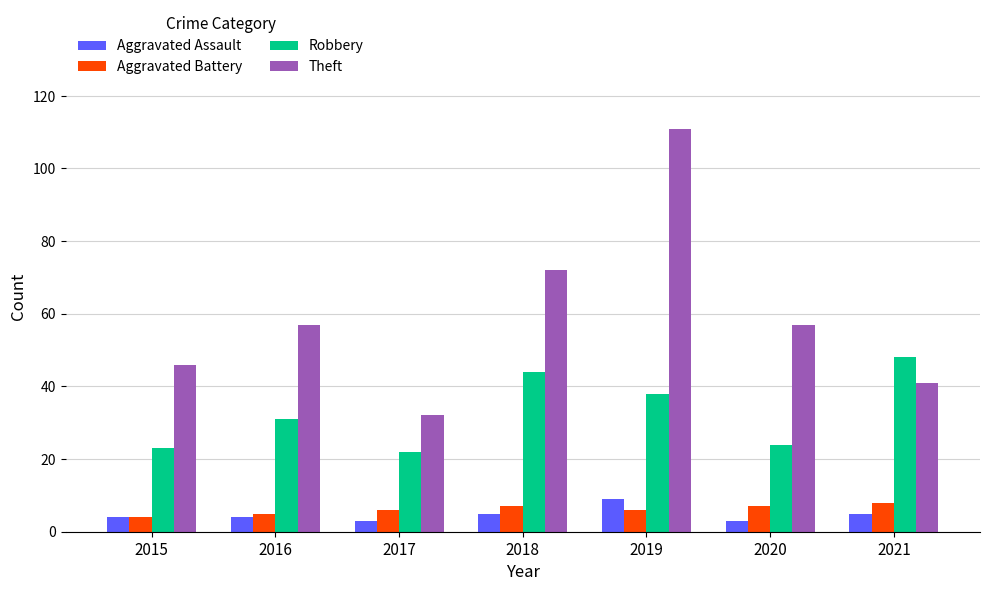

What is the difference between the second highest and minimum values in the Aggravated Assault series?

2